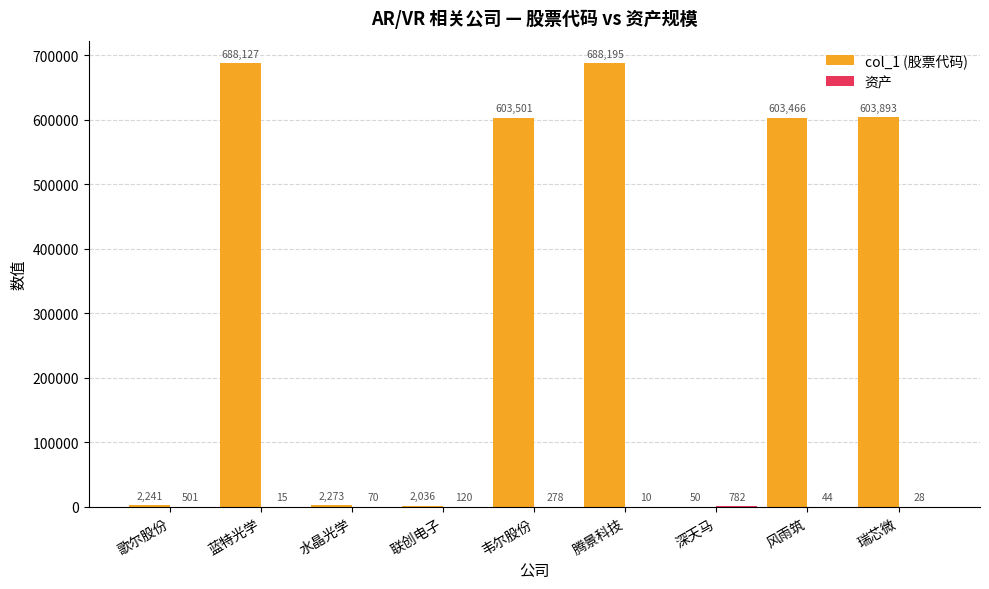

Where does the col_1 (股票代码) series first go above 603466?

蓝特光学